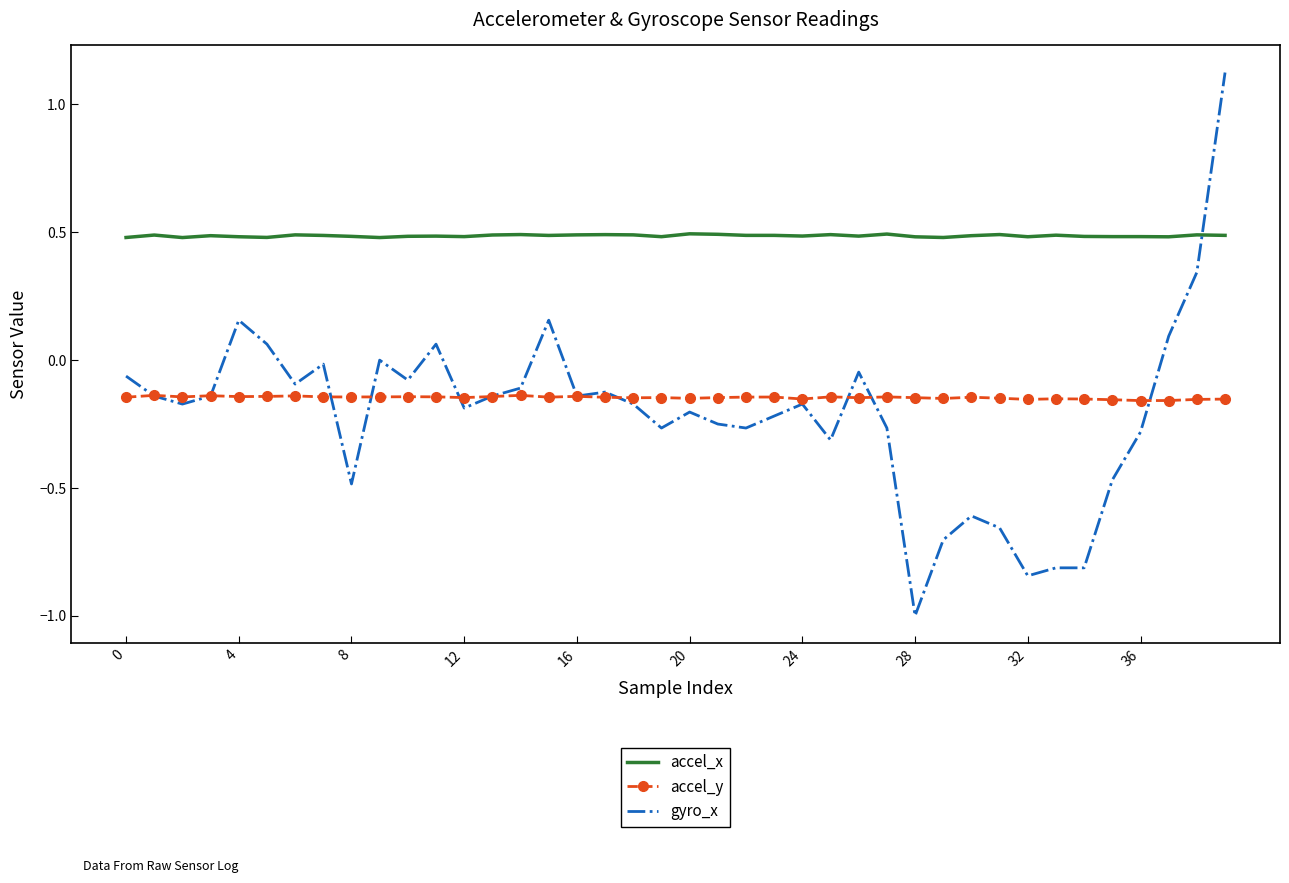

Which series has the largest total across all categories?

accel_x